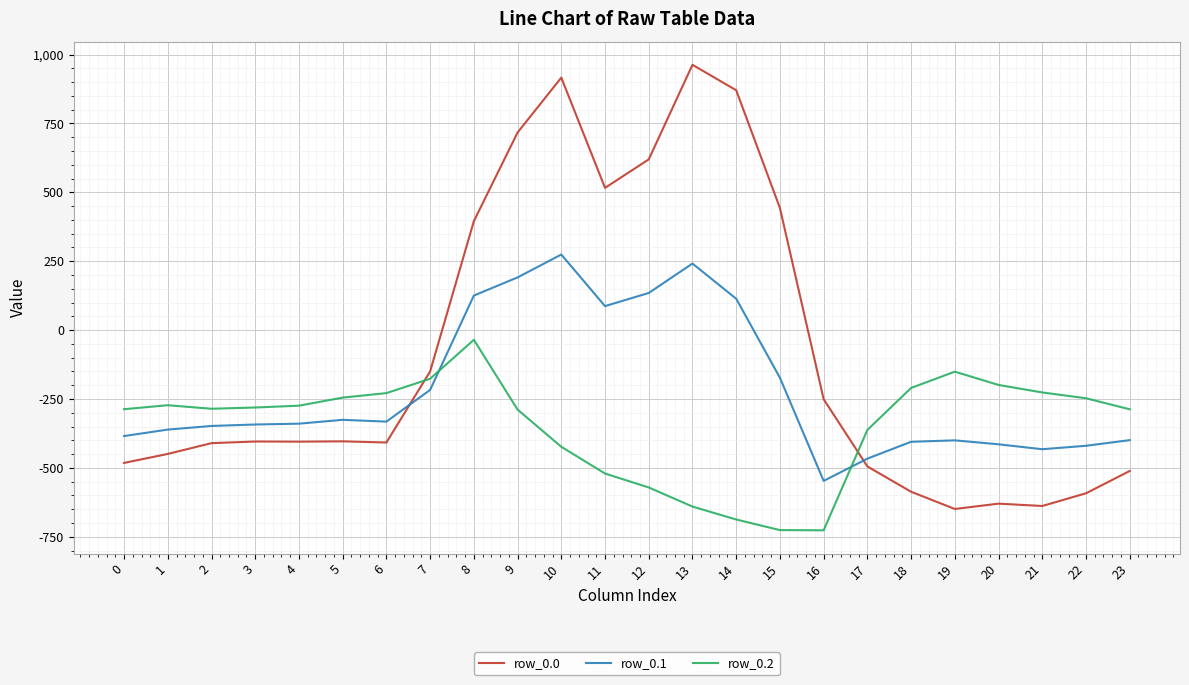

The value of row_0.1 at 22 is -419.9. True or false?

True